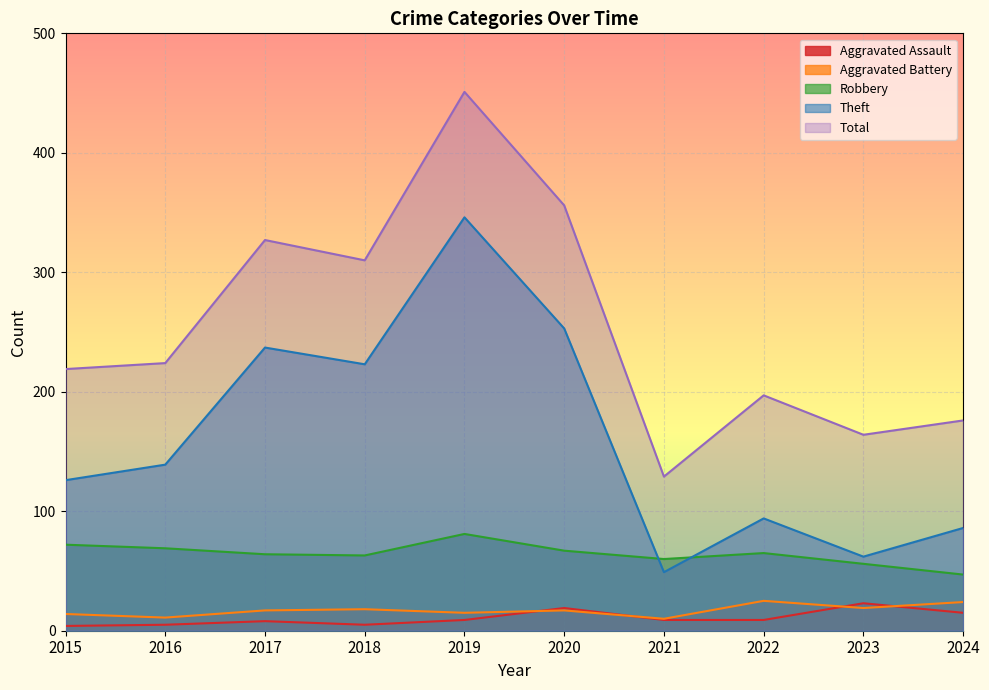

What is the difference between the maximum and second lowest values in the Robbery series?

25